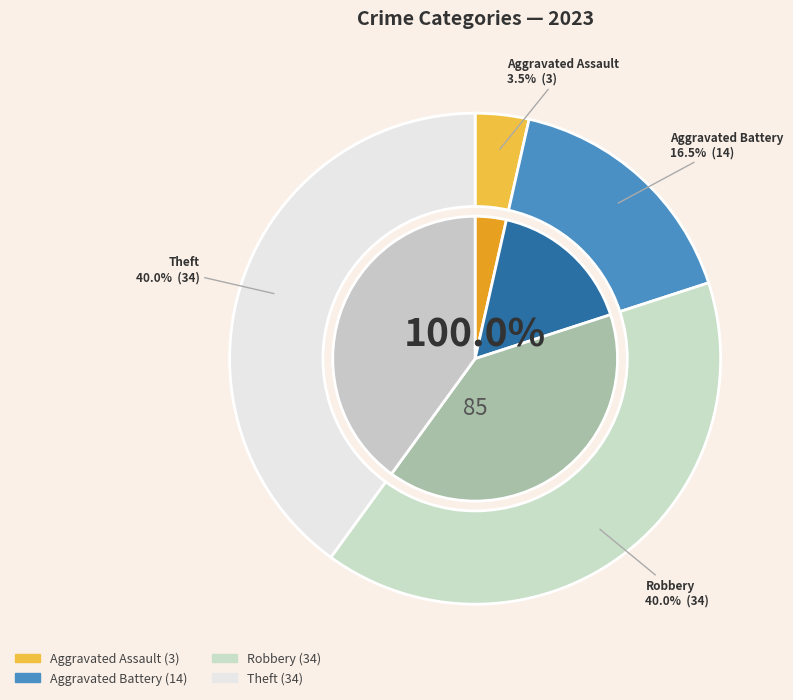

True or false: Robbery accounts for 40% of the total.

True